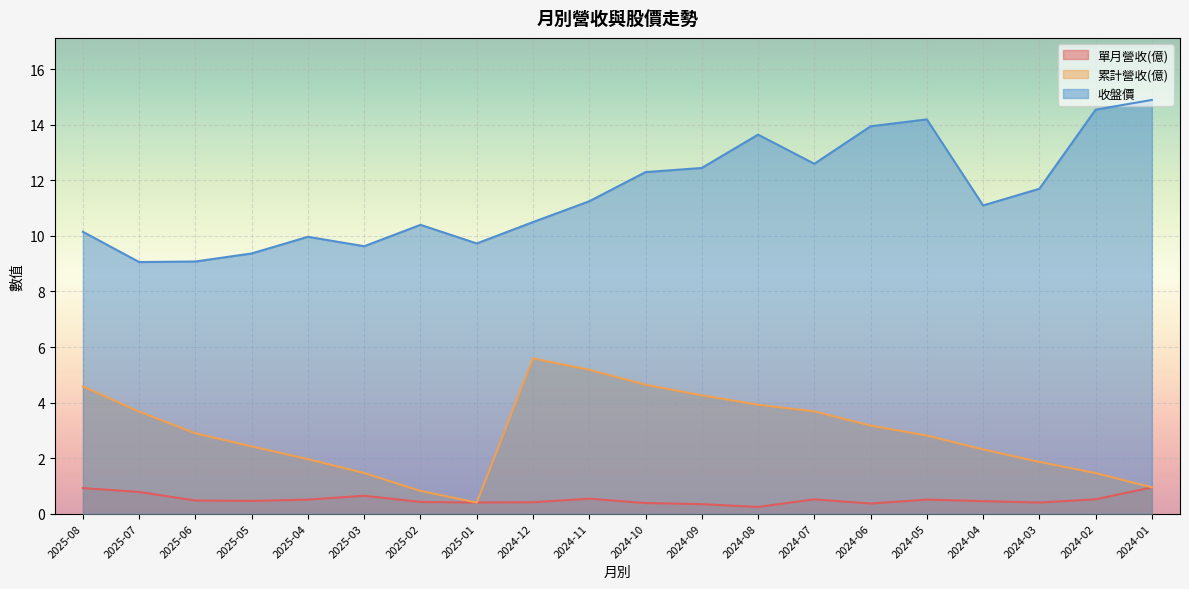

How many interior local peaks does the 單月營收(億) series have?

4